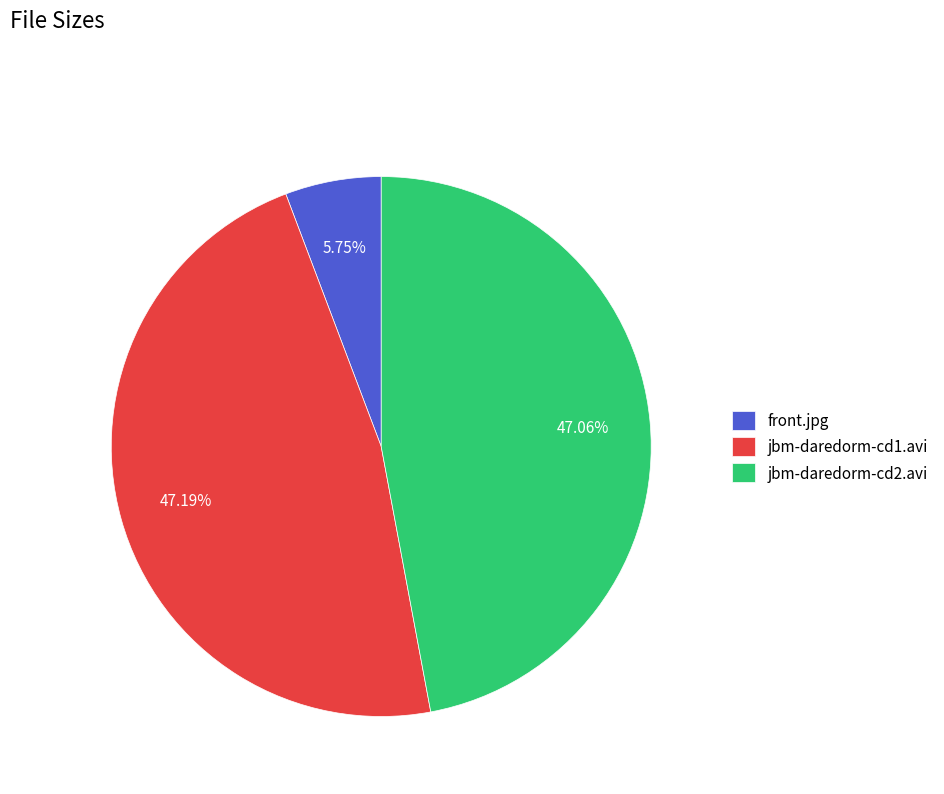

What percentage is the front.jpg slice, to the nearest percent?

6%